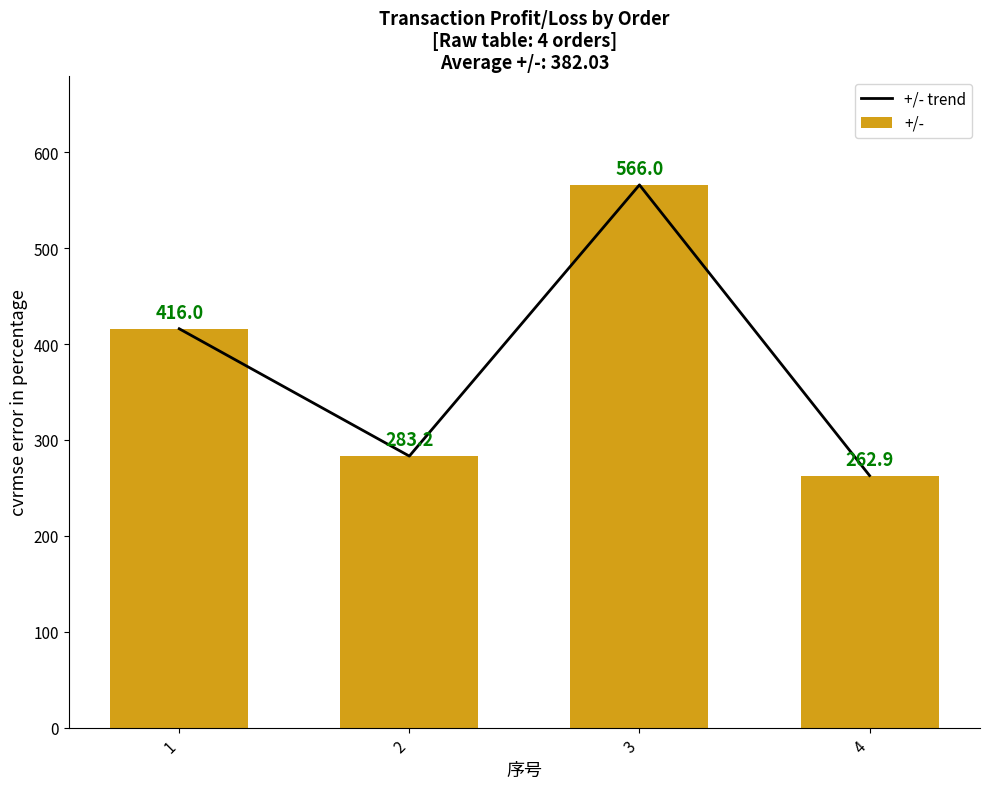

What is the total value across all series at 3?

1132.0